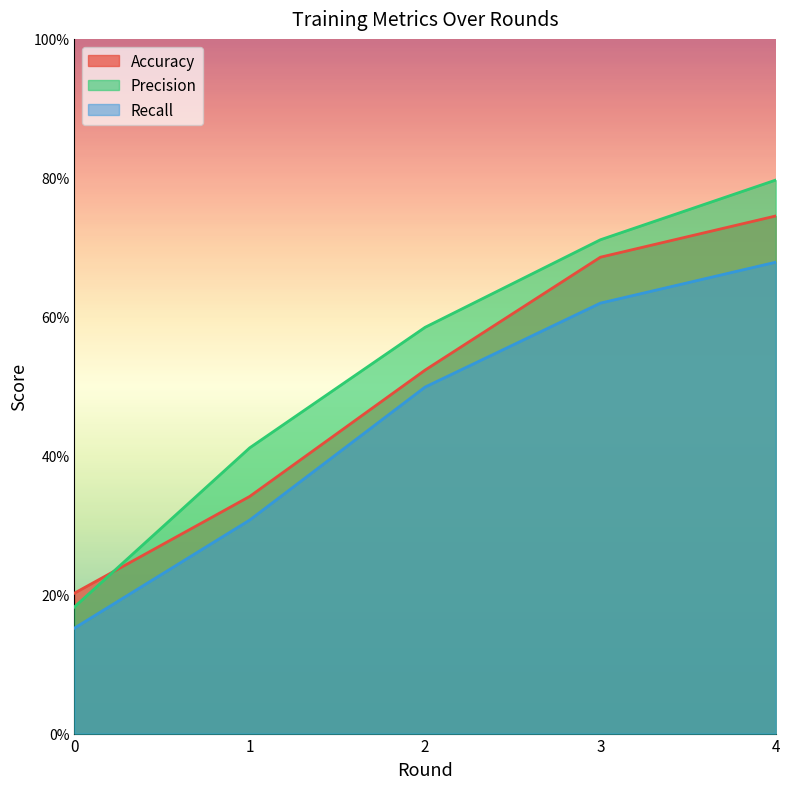

Reading left to right, list all the values displayed in this chart.

Accuracy: 0=0.2	1=0.3	2=0.5	3=0.7	4=0.7
Precision: 0=0.2	1=0.4	2=0.6	3=0.7	4=0.8
Recall: 0=0.2	1=0.3	2=0.5	3=0.6	4=0.7